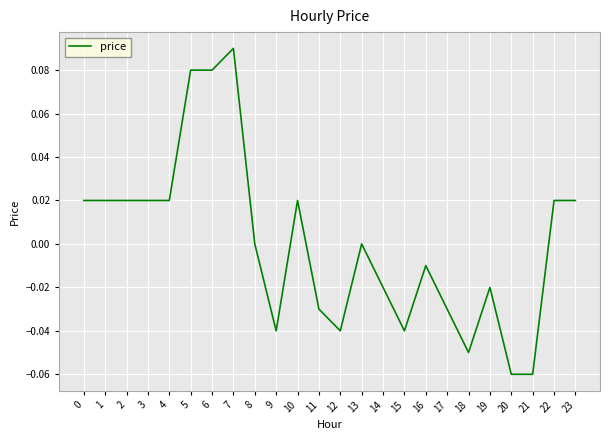

Which category has the highest value across all series?

7